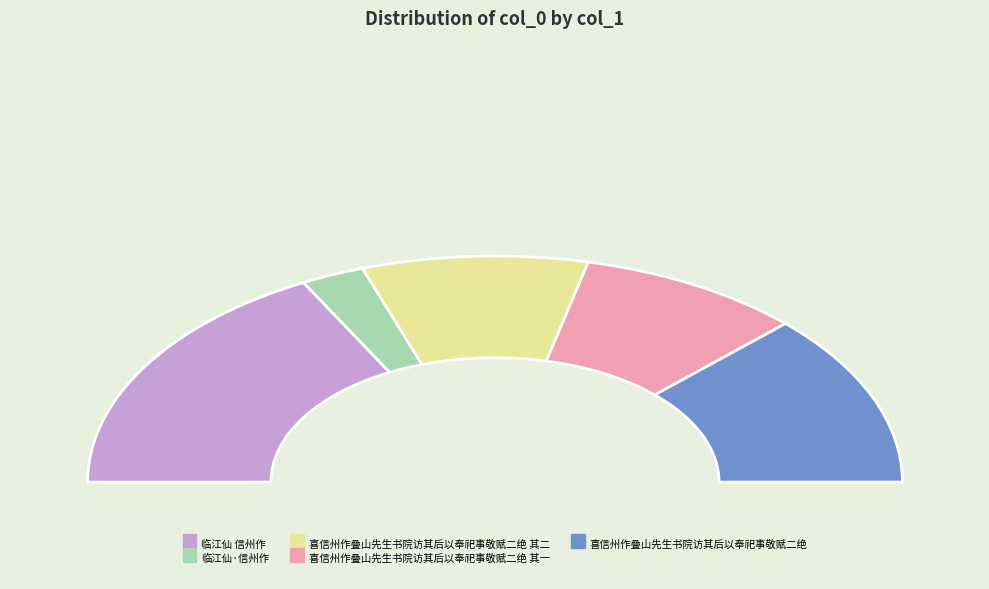

To the nearest percent, what is the difference between the 喜信州作叠山先生书院访其后以奉祀事敬赋二绝 其二 and 临江仙·信州作 slice percentages?

13%